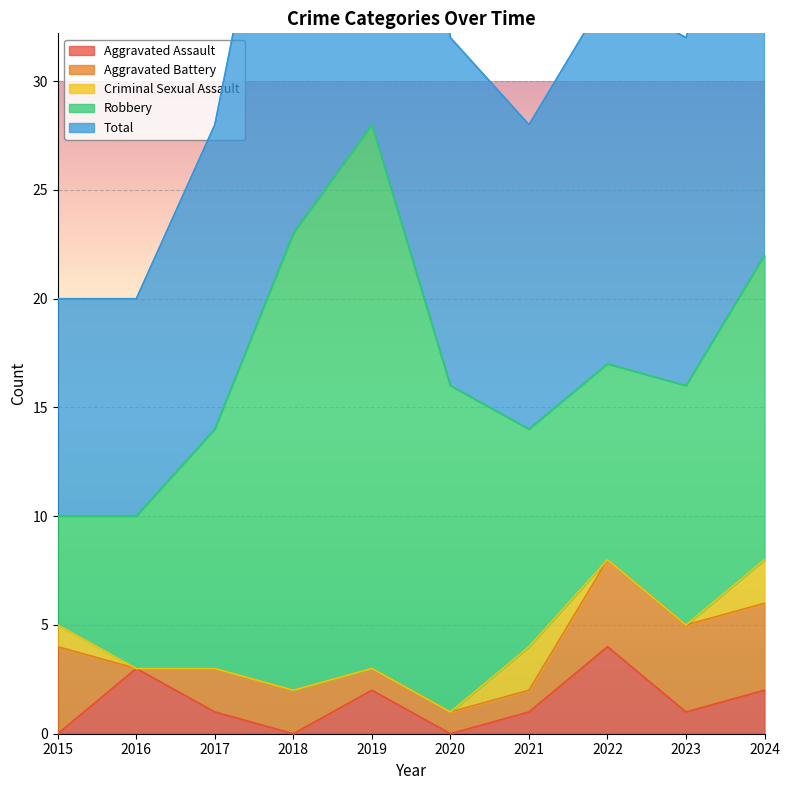

What is the approximate value of Total at 2016, to the nearest 5?

10